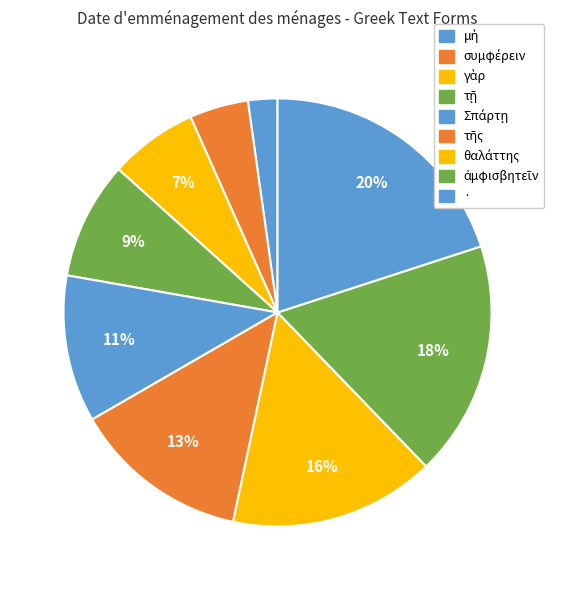

Which category has the biggest portion of the pie?

·